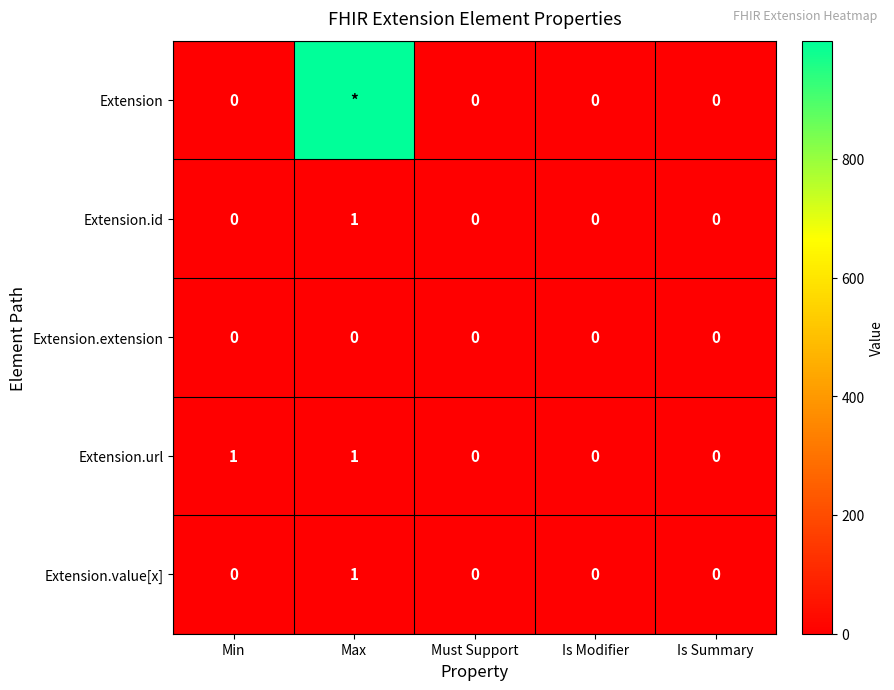

At how many categories does at least one series exceed 372?

1